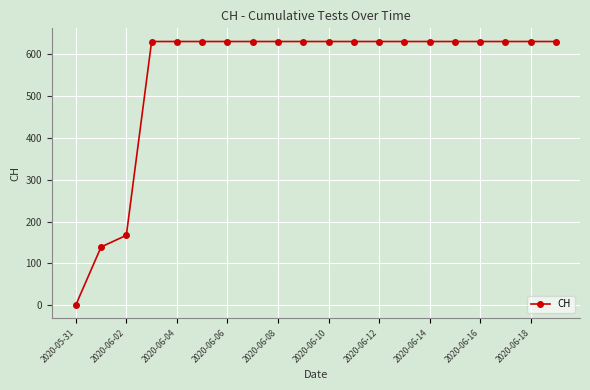

What is the value of the 16th point from the left?

631